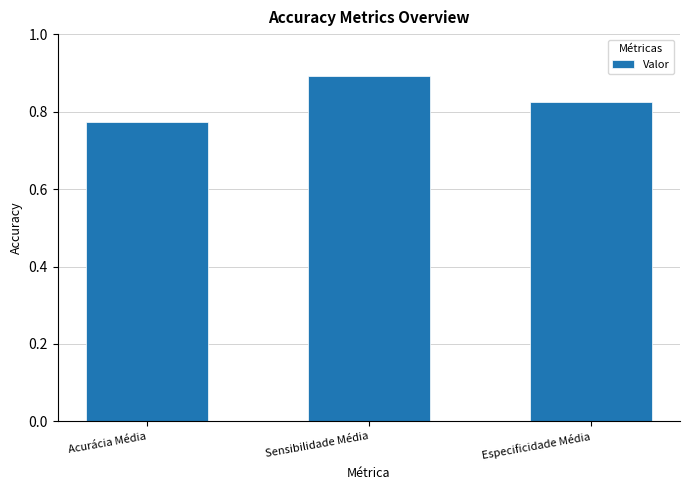

What is the label of the 3rd bar from the left?

Especificidade Média